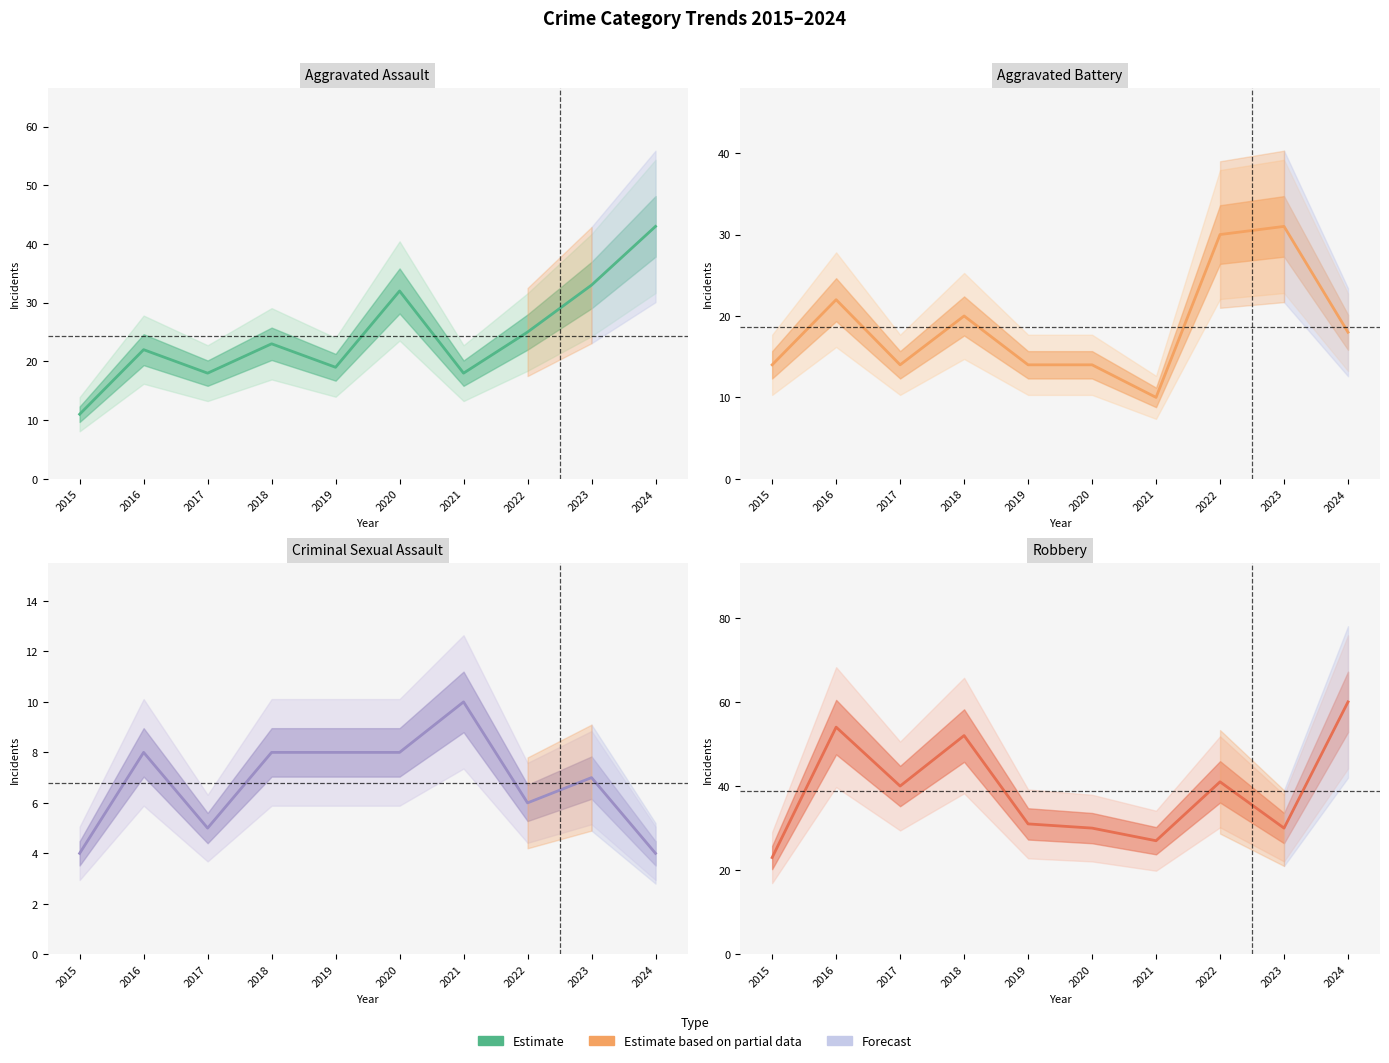

True or false: Criminal Sexual Assault and Aggravated Battery cross at least once.

False